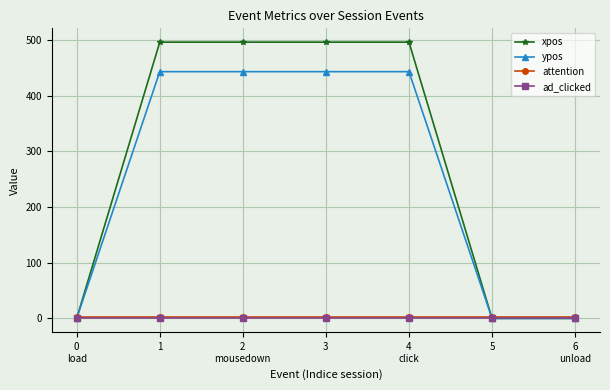

What is the difference between the second highest and minimum values in the xpos series?

496